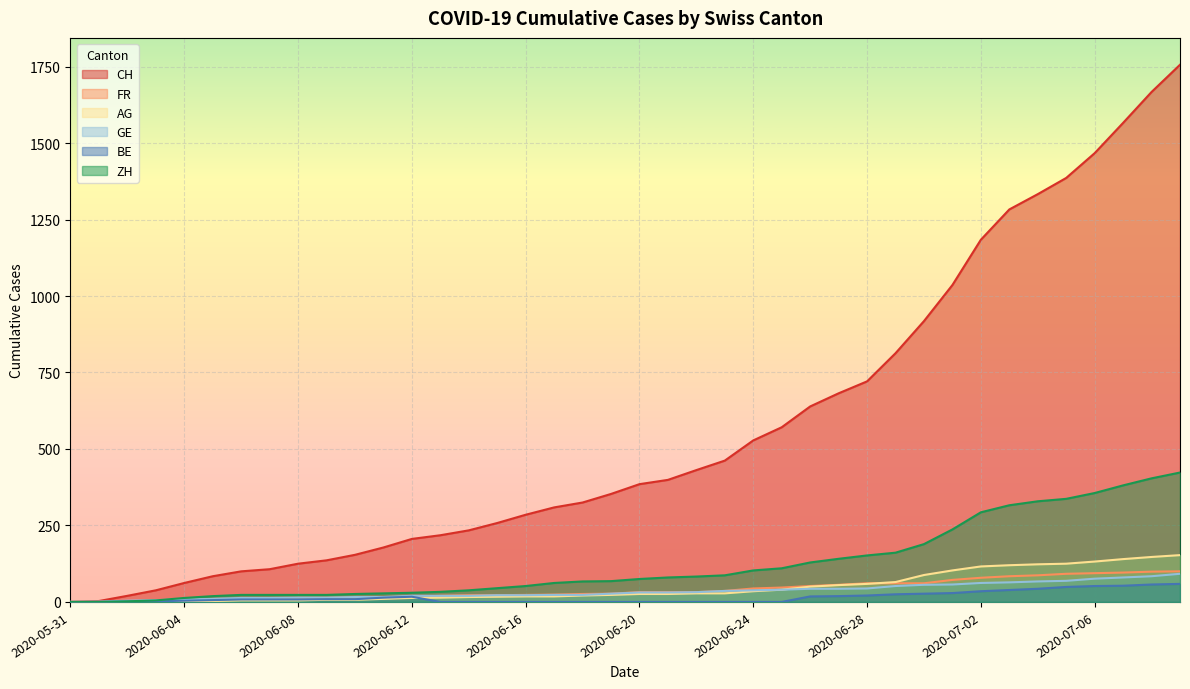

What is the label of the 4th point from the right?

2020-07-06